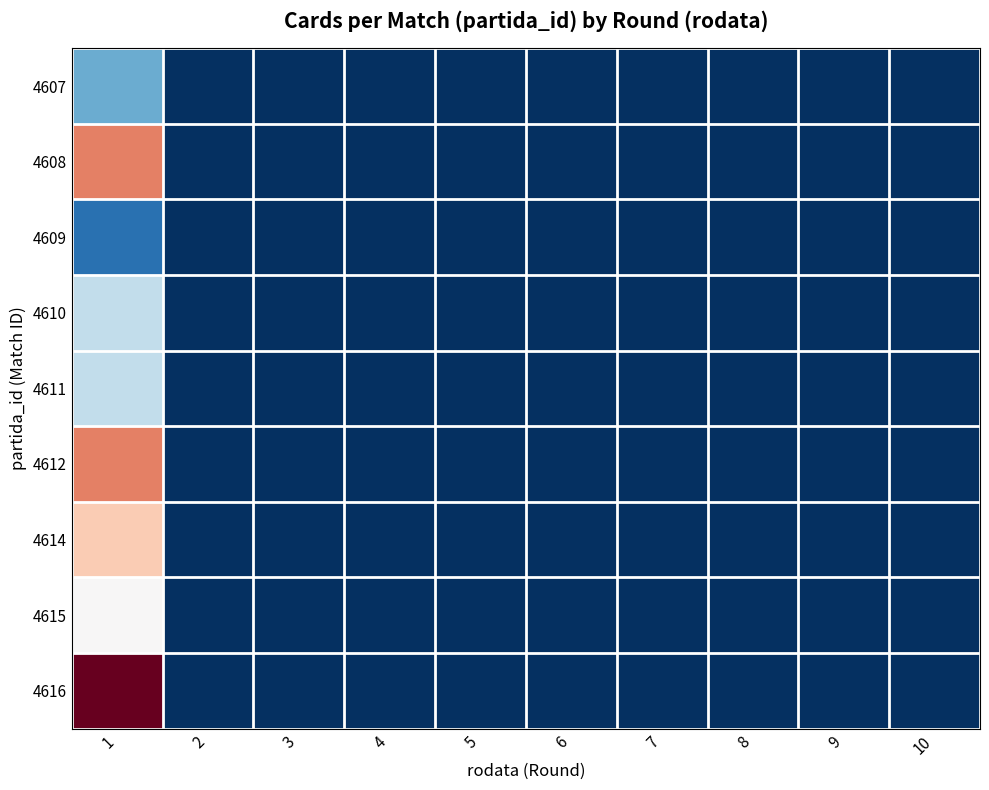

At which category is the sum across all series the highest?

1